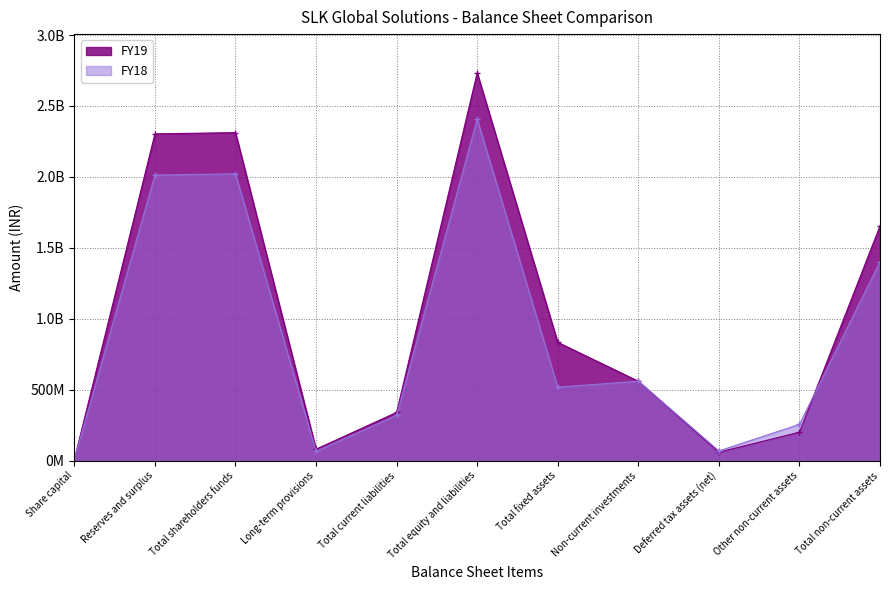

Rank the series at Total equity and liabilities from highest to lowest value.

FY19, FY18